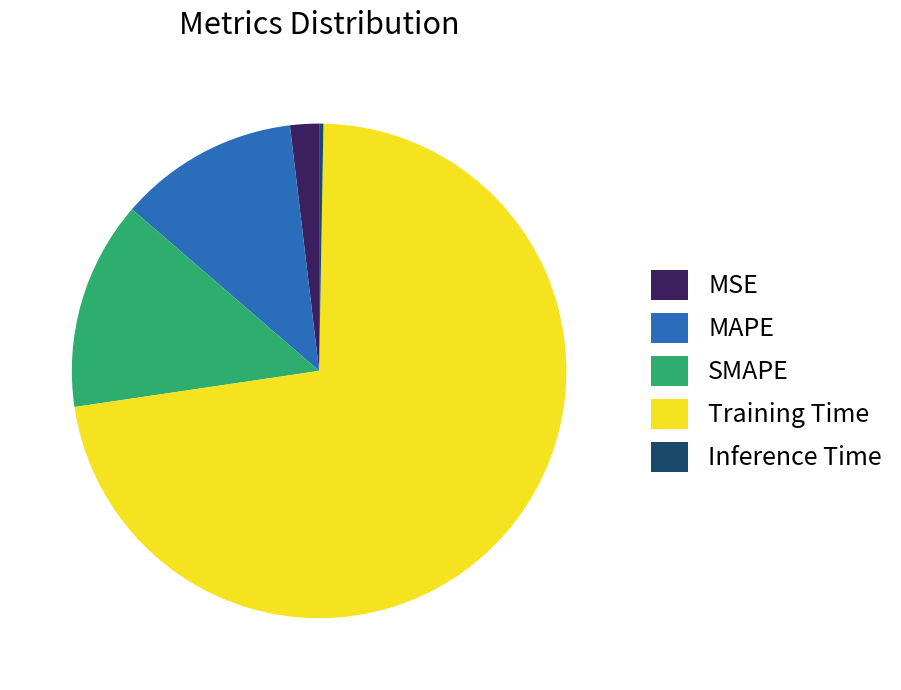

Which category has the biggest portion of the pie?

Training Time